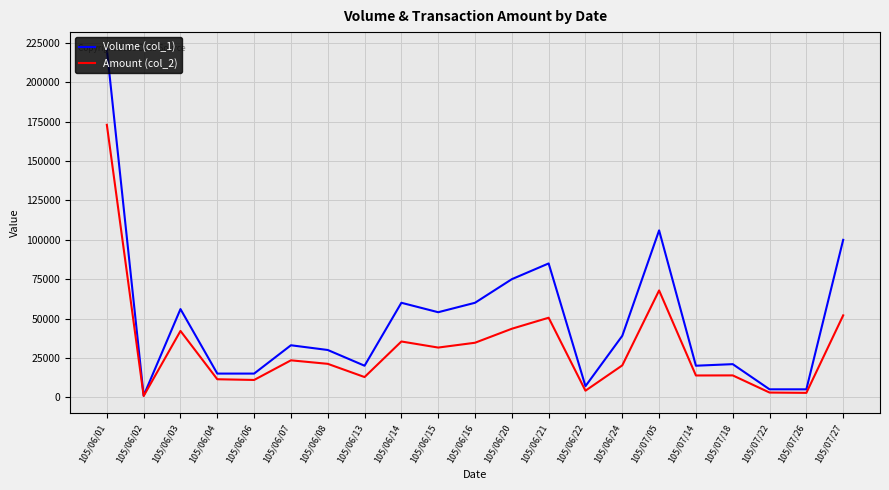

Between 105/06/08 and 105/06/16, which series saw the biggest shift?

Volume (col_1)